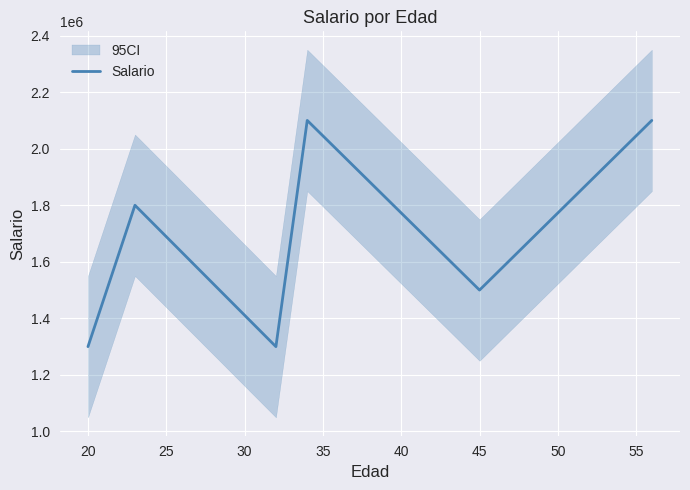

How many interior local peaks (higher than both neighbors) does the data have?

2